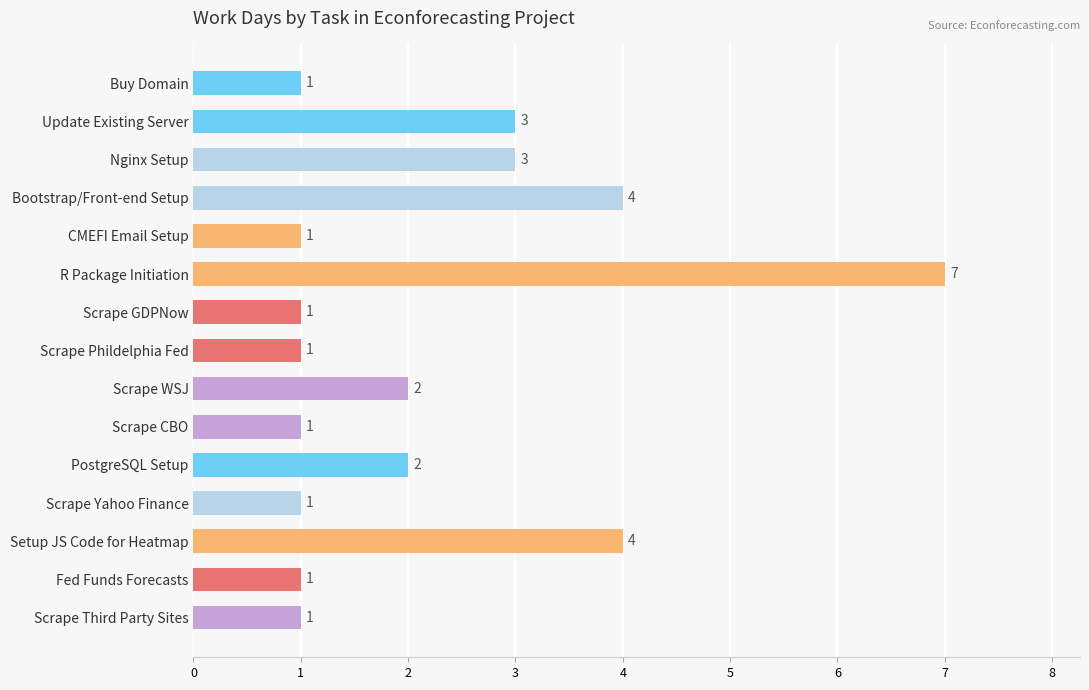

Between PostgreSQL Setup and Setup JS Code for Heatmap, which is larger?

Setup JS Code for Heatmap